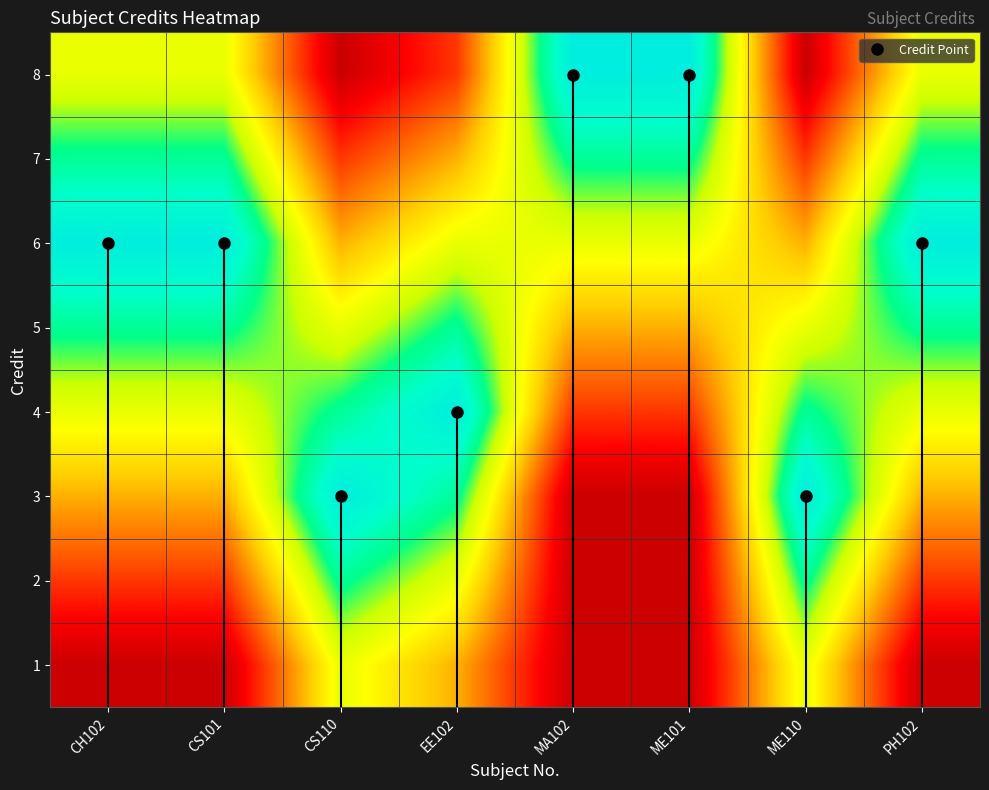

Reading left to right, list all the values displayed in this chart.

1: CH102=0	CS101=0	CS110=6	EE102=4	MA102=0	ME101=0	ME110=6	PH102=0
2: CH102=2	CS101=2	CS110=8	EE102=6	MA102=0	ME101=0	ME110=8	PH102=2
3: CH102=4	CS101=4	CS110=10	EE102=8	MA102=0	ME101=0	ME110=10	PH102=4
4: CH102=6	CS101=6	CS110=8	EE102=10	MA102=2	ME101=2	ME110=8	PH102=6
5: CH102=8	CS101=8	CS110=6	EE102=8	MA102=4	ME101=4	ME110=6	PH102=8
6: CH102=10	CS101=10	CS110=4	EE102=6	MA102=6	ME101=6	ME110=4	PH102=10
7: CH102=8	CS101=8	CS110=2	EE102=4	MA102=8	ME101=8	ME110=2	PH102=8
8: CH102=6	CS101=6	CS110=0	EE102=2	MA102=10	ME101=10	ME110=0	PH102=6